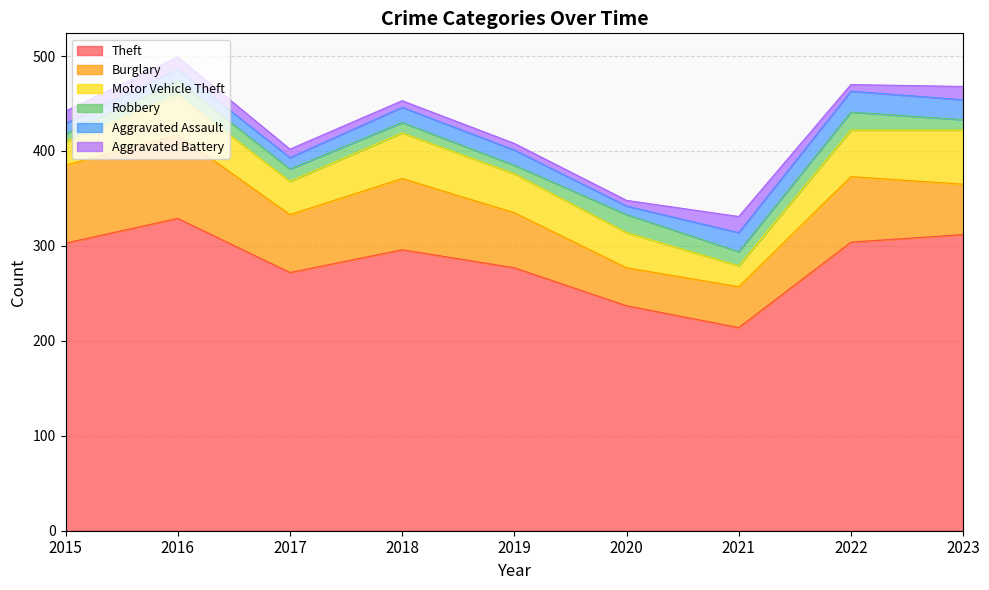

Which series changed the most between 2018 and 2022?

Theft